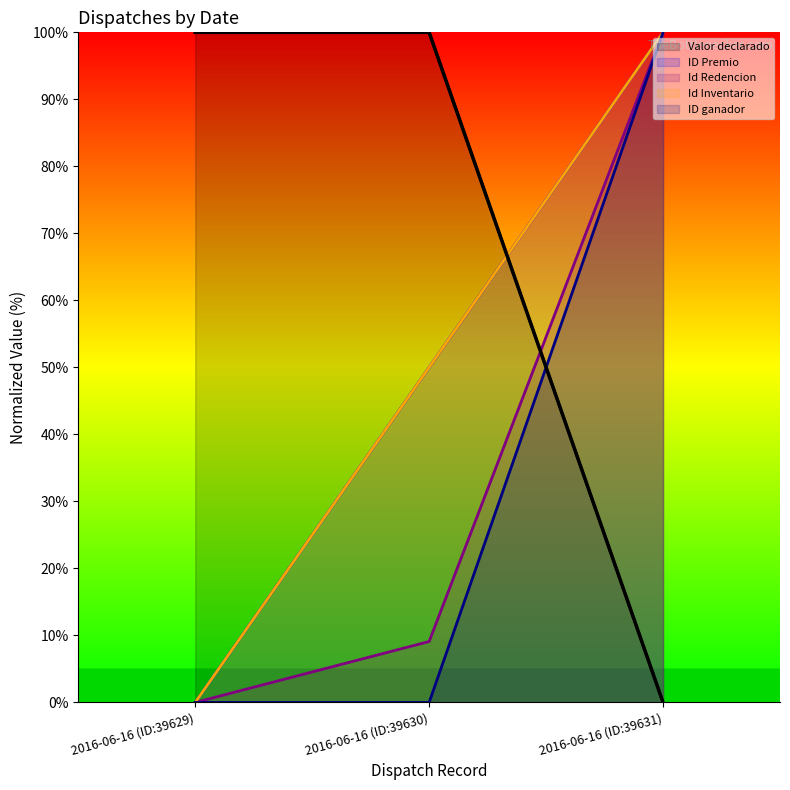

How many values are below 100?

1